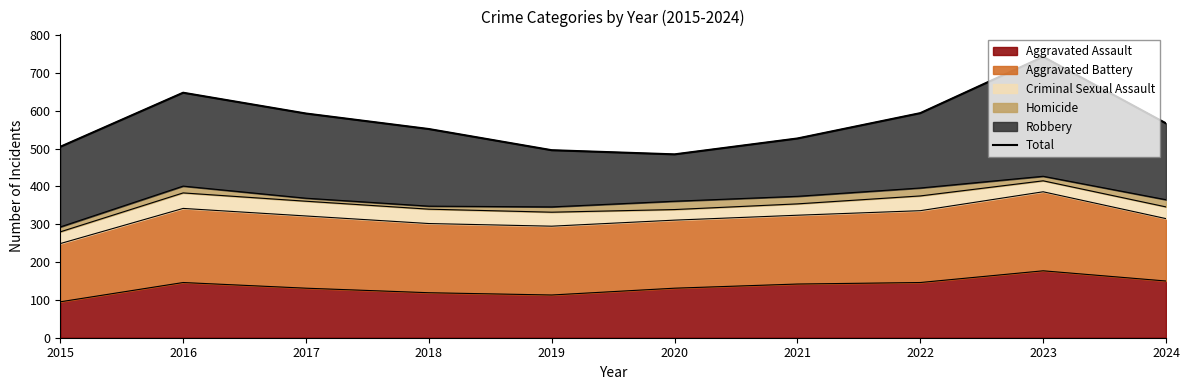

What is the sum of all values?

5710